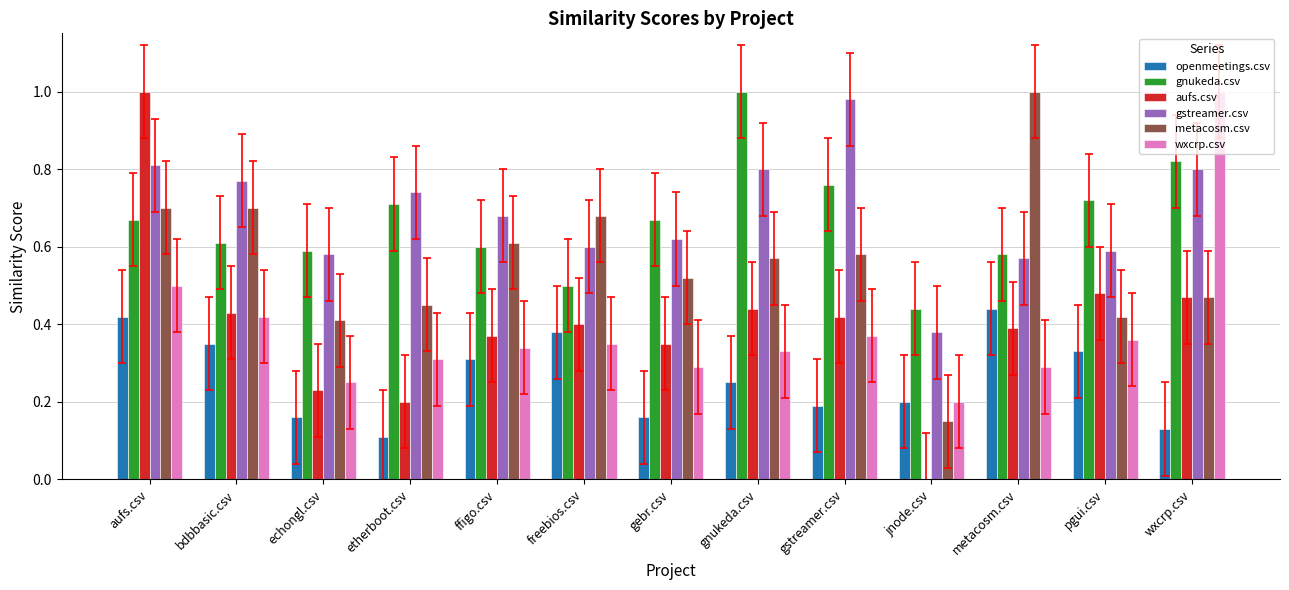

What is the sum of the gstreamer.csv values at bdbbasic.csv and pgui.csv?

1.4